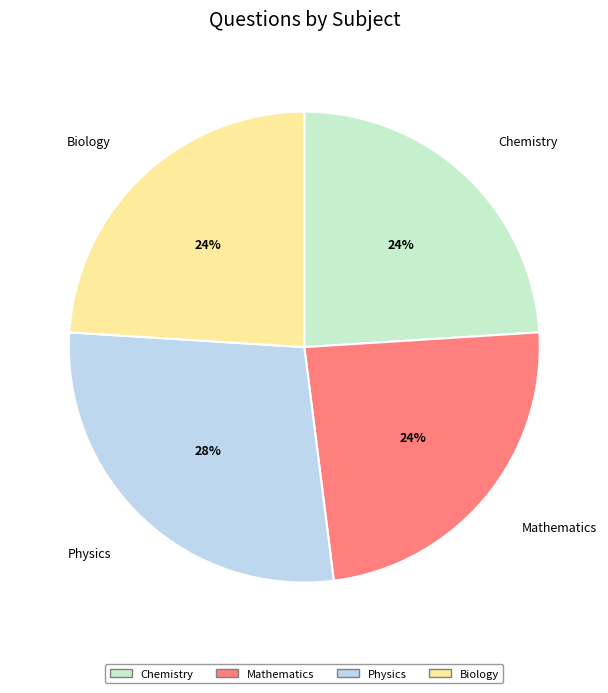

To the nearest percent, what portion does Chemistry represent?

24%